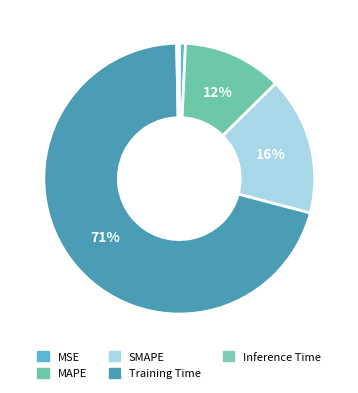

What is the majority slice?

Training Time